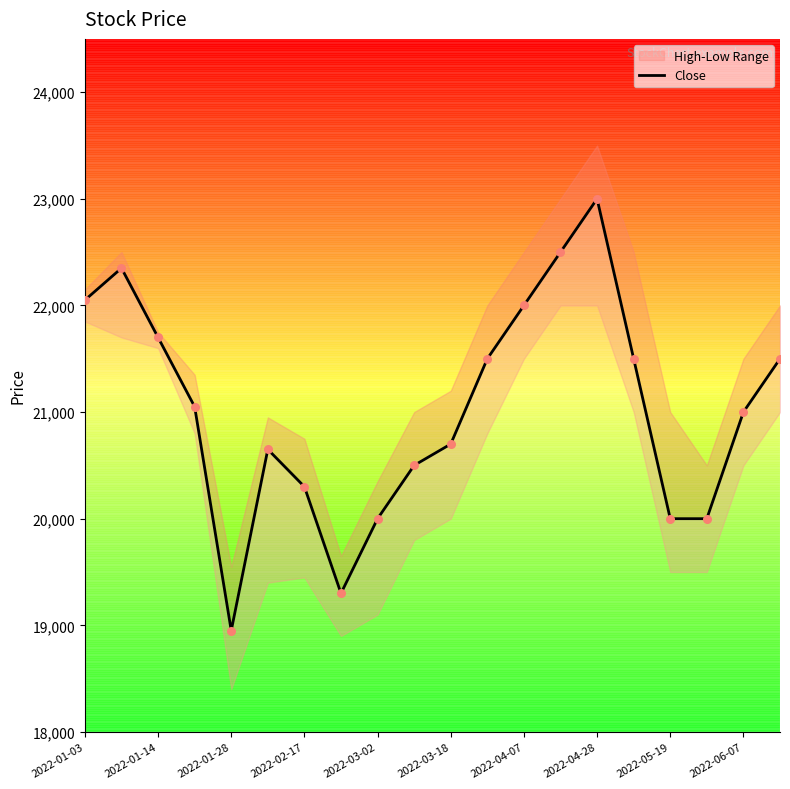

Which category has the highest value in the Close series?

2022-04-28